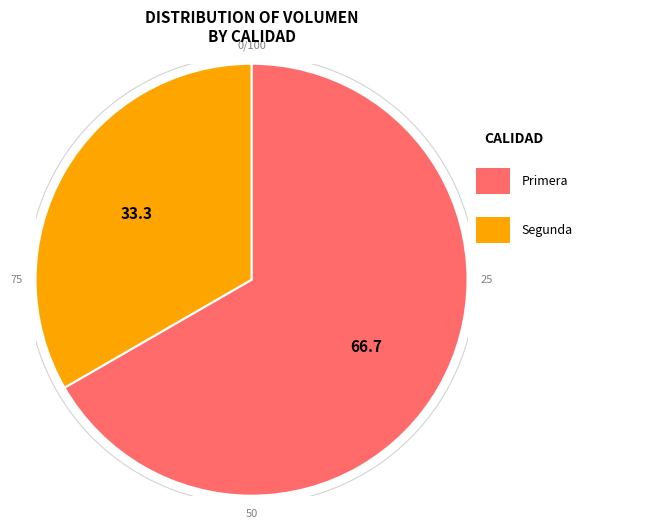

Is there a majority slice in this chart?

Yes